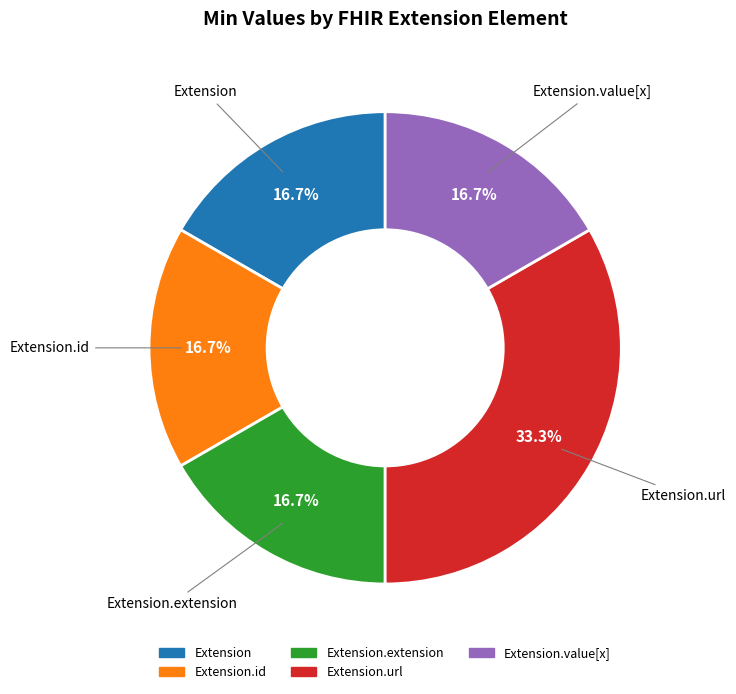

Is there any slice that represents more than half of the pie?

No